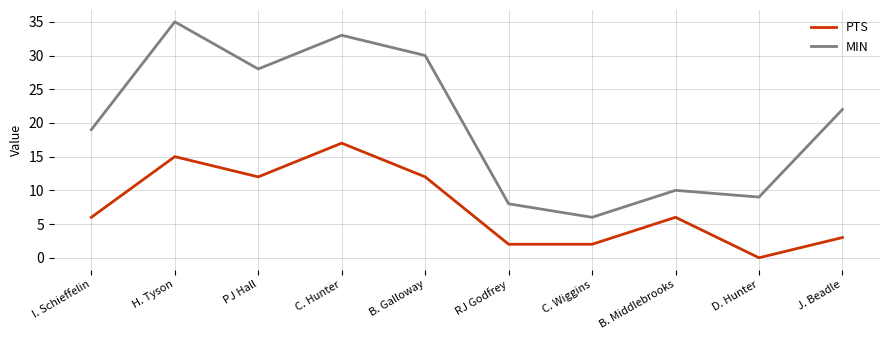

Is the value of MIN at I. Schieffelin greater than the value of PTS at B. Middlebrooks?

Yes